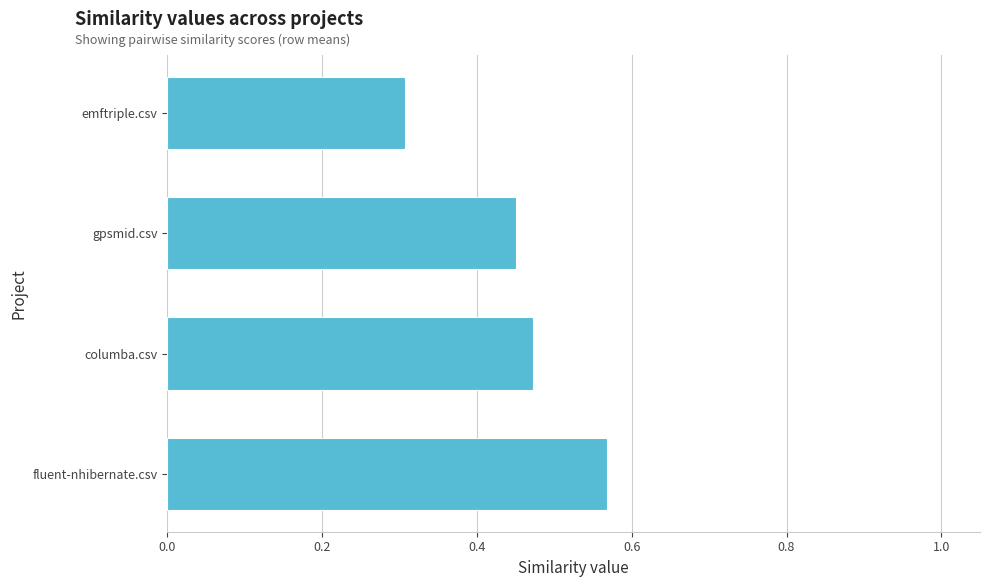

Are the bars horizontal?

Yes